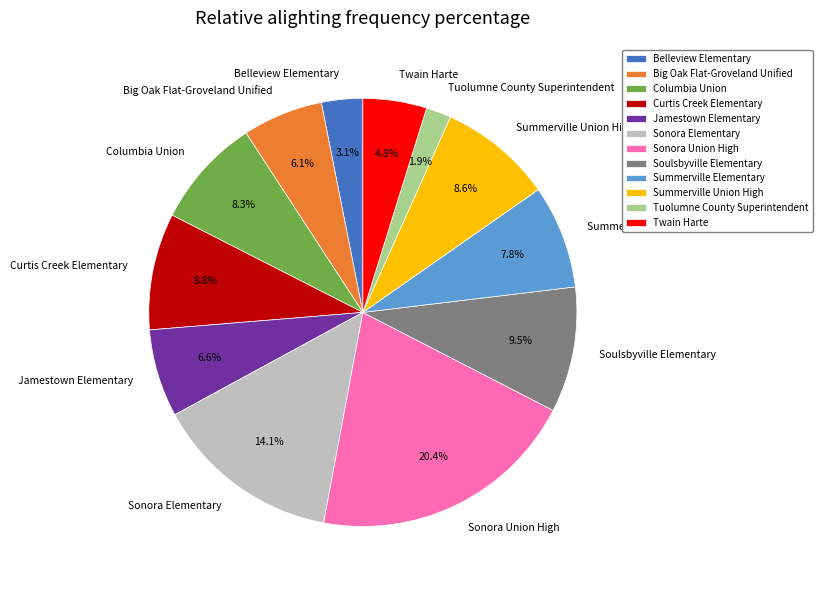

How many slices are in this pie chart?

12